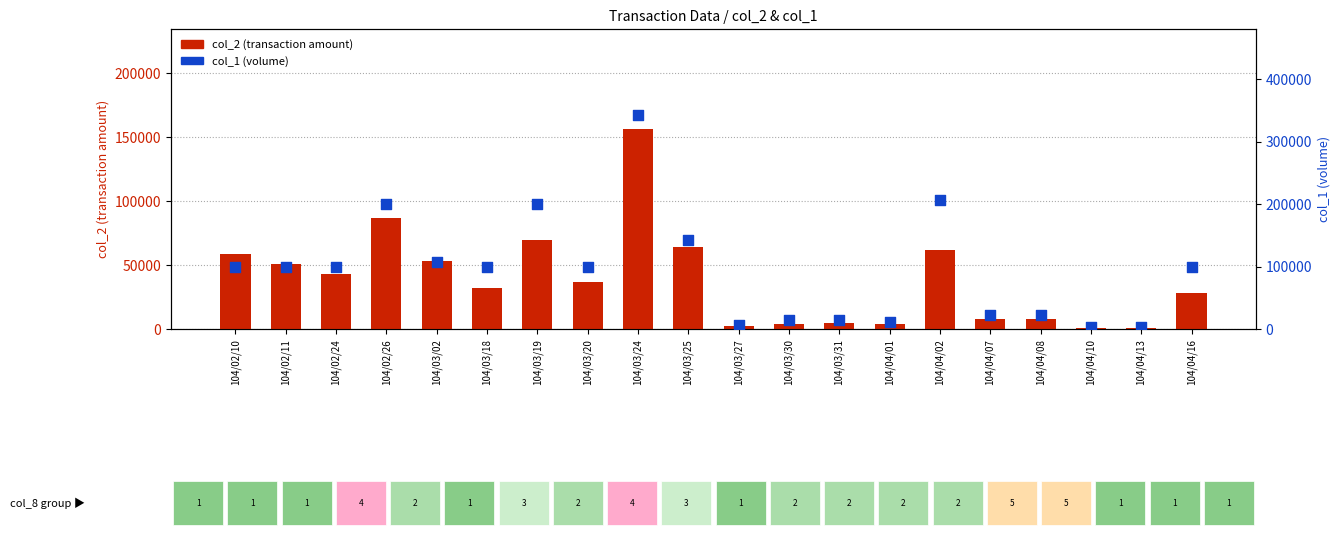

At how many categories does at least one series exceed 239102?

1